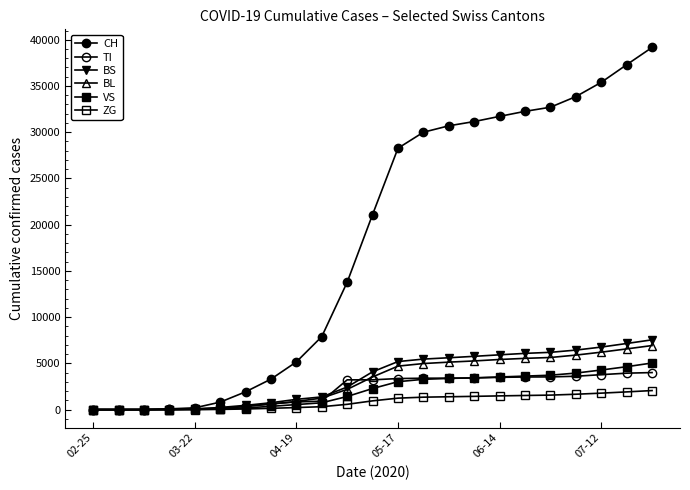

What is the value of the VS point at the 19th from the left?

3720